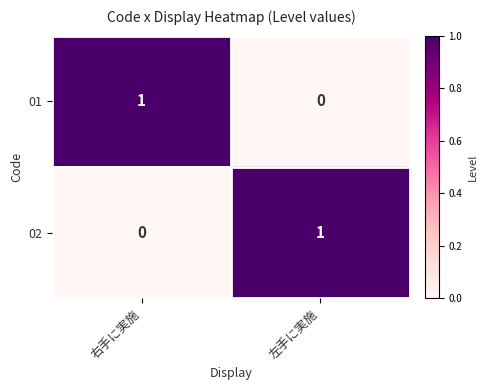

Is the value of 01 at 左手に実施 greater than the value of 02 at 左手に実施?

No